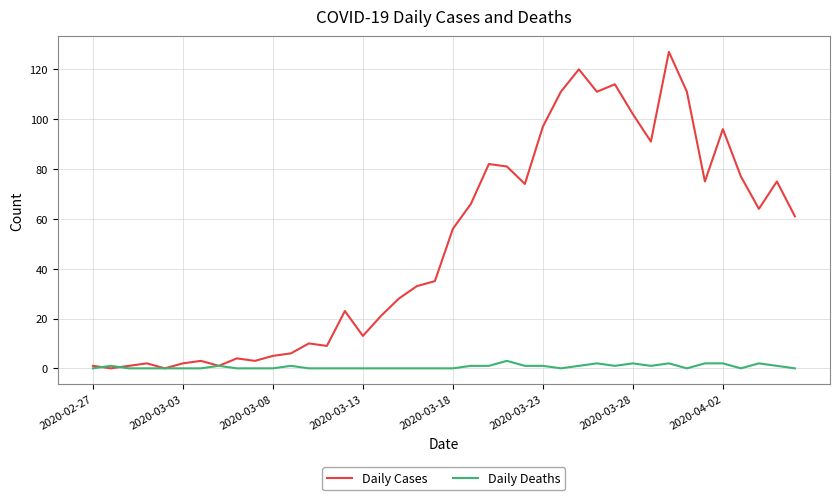

Reading right to left, transcribe all the data shown in this chart.

Daily Cases: 61	75	64	77	96	75	111	127	91	102	114	111	120	111	97	74	81	82	66	56	35	33	28	21	13	23	9	10	6	5	3	4	1	3	2	0	2	1	0	1
Daily Deaths: 0	1	2	0	2	2	0	2	1	2	1	2	1	0	1	1	3	1	1	0	0	0	0	0	0	0	0	0	1	0	0	0	1	0	0	0	0	0	1	0